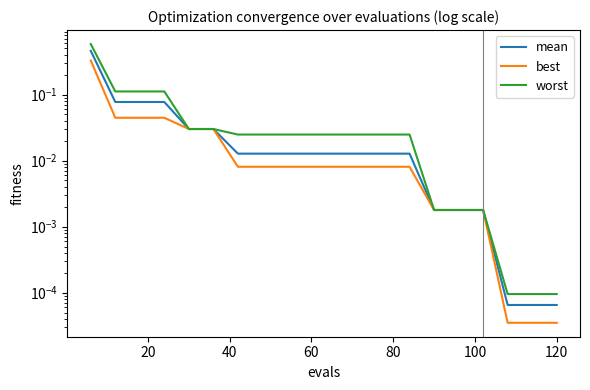

True or false: best has a value of 0.1 at 40.

False